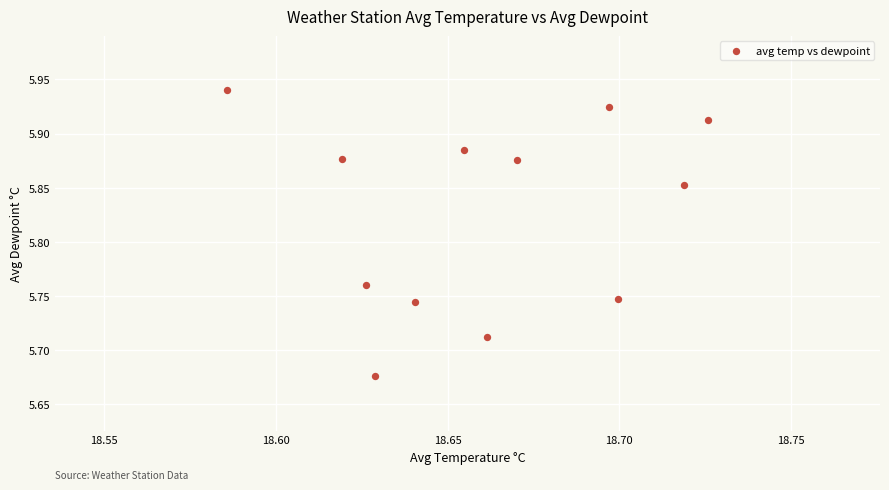

What is the average X value?

18.7